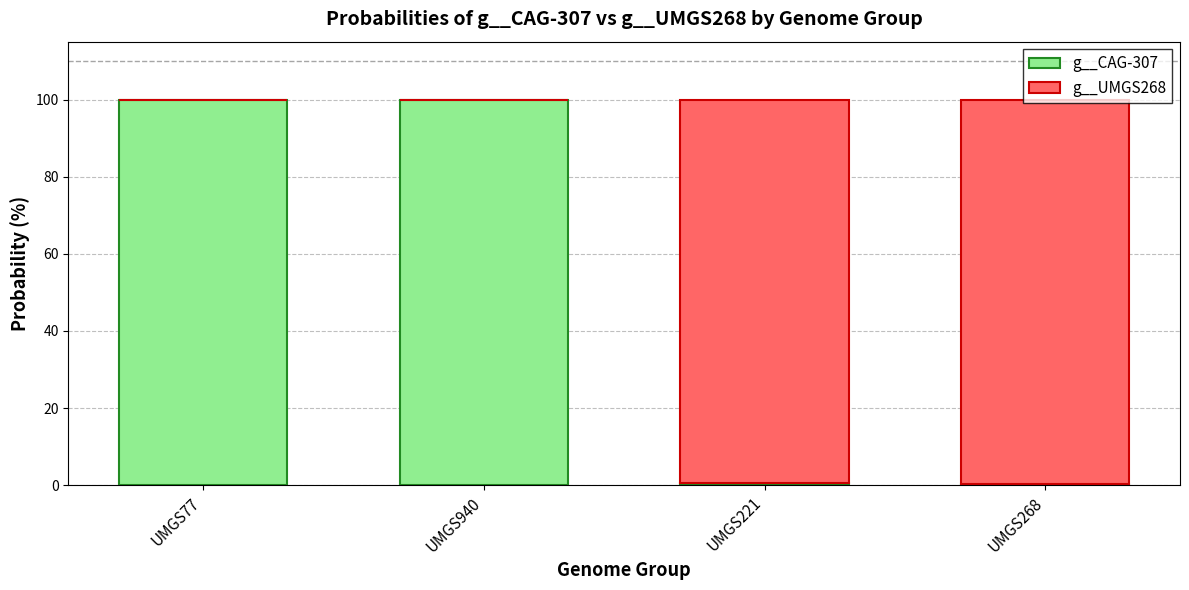

True or false: g__UMGS268 has a value of 1.0 at UMGS268.

True